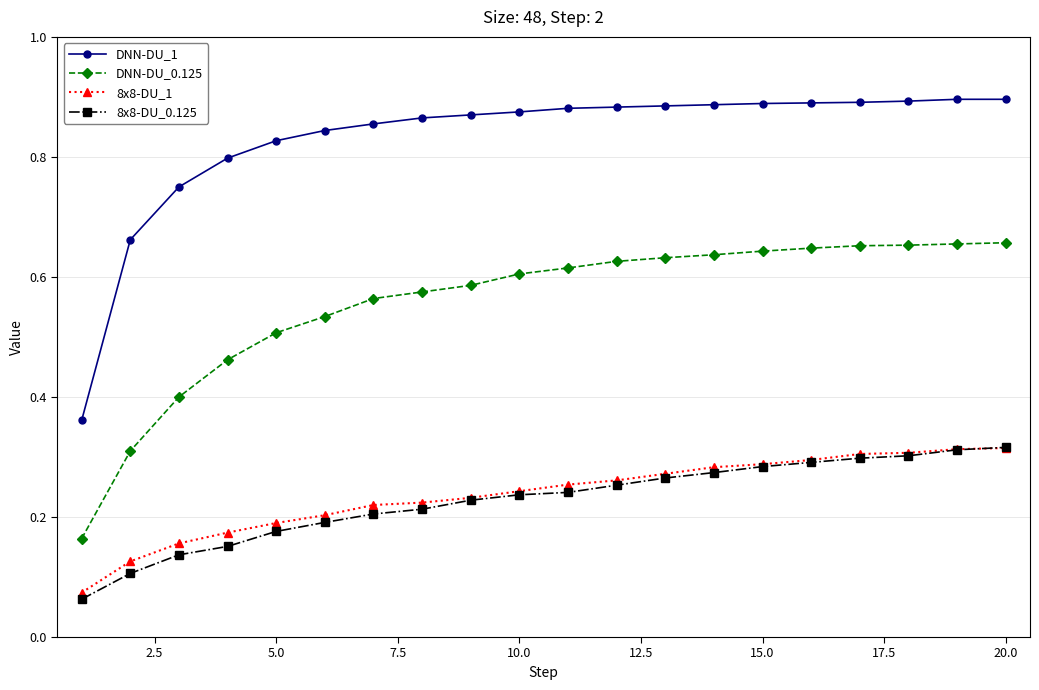

Count the number of data series in this chart.

4